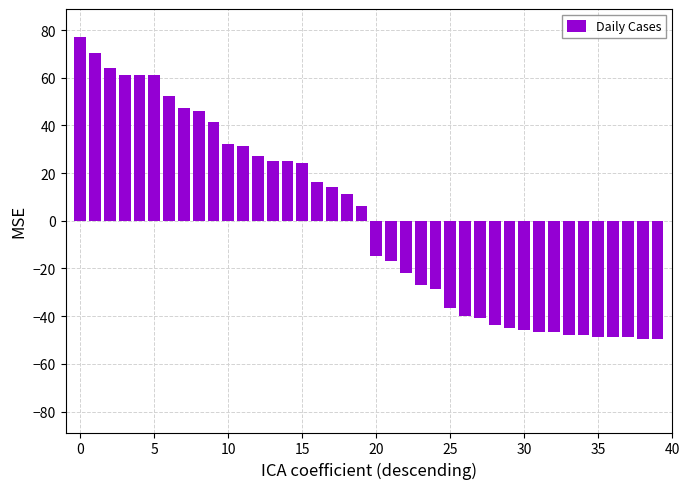

Are the bars horizontal?

No